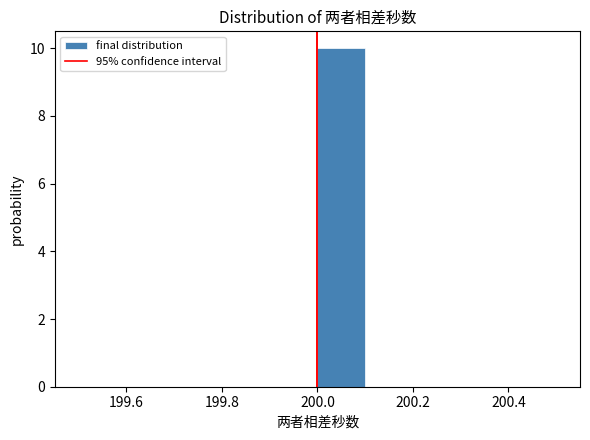

Reading left to right, transcribe this chart: for each bar, give the range it covers on the x-axis and its height. The values are not printed on the chart, so give them approximately, as read against the axis.

199.5 to 199.6: 0
199.6 to 199.7: 0
199.7 to 199.8: 0
199.8 to 199.9: 0
199.9 to 200.0: 0
200.0 to 200.1: 10
200.1 to 200.2: 0
200.2 to 200.3: 0
200.3 to 200.4: 0
200.4 to 200.5: 0